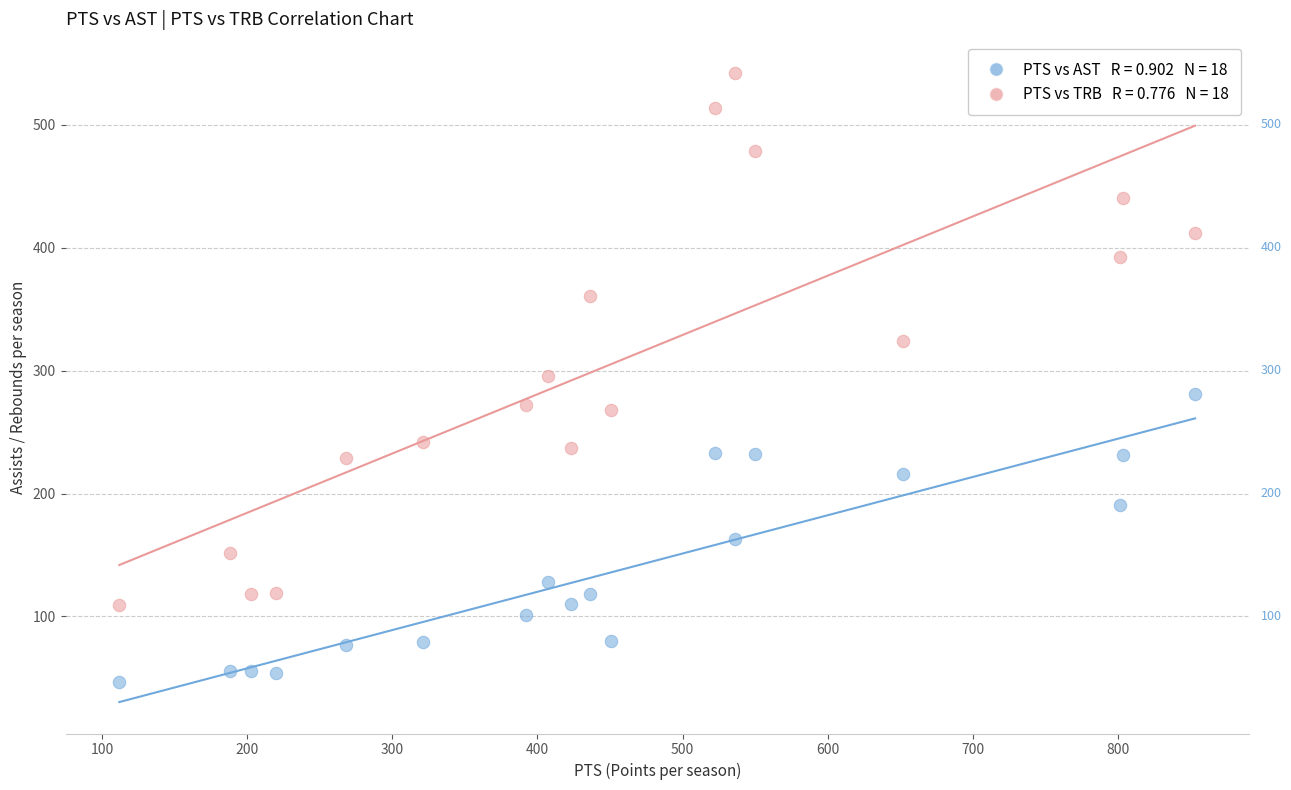

Across all data points, what is the range of Y values (max minus min)?

495